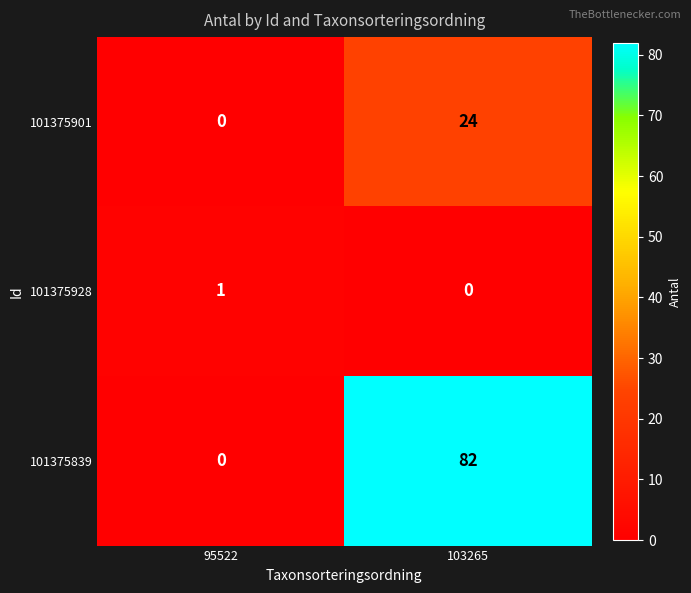

The 101375901 series shows 24 at 103265. True or false?

True